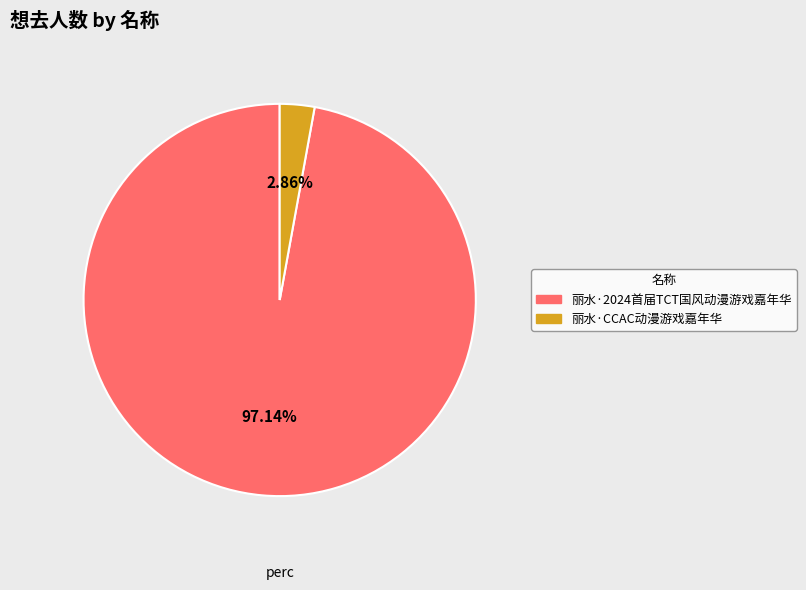

Does 丽水·2024首届TCT国风动漫游戏嘉年华 account for over 50% of the chart?

Yes